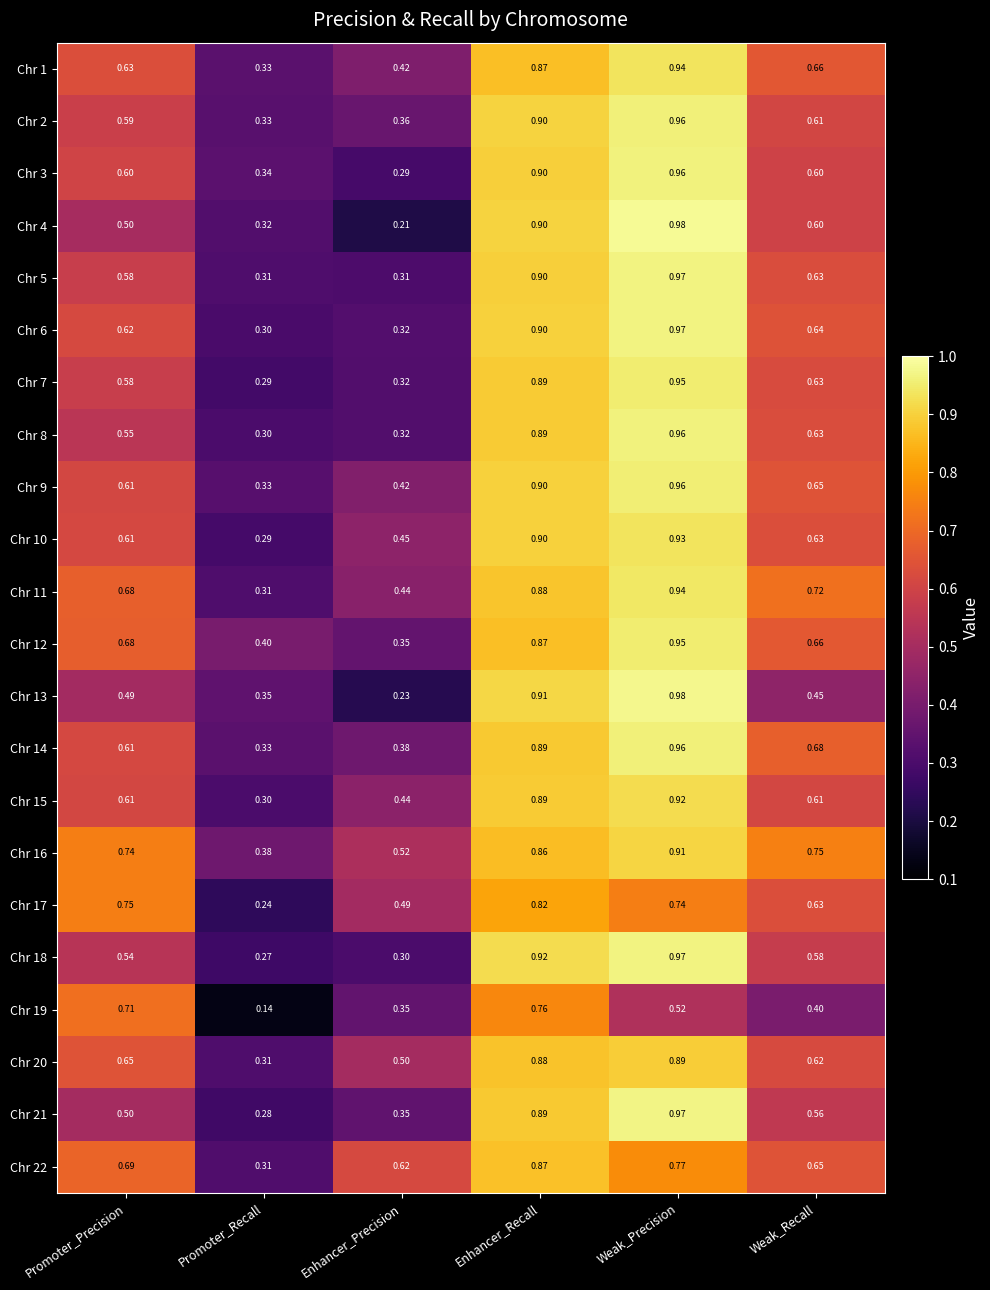

Is the value of Chr 21 at Promoter_Precision greater than the value of Chr 16 at Weak_Precision?

No